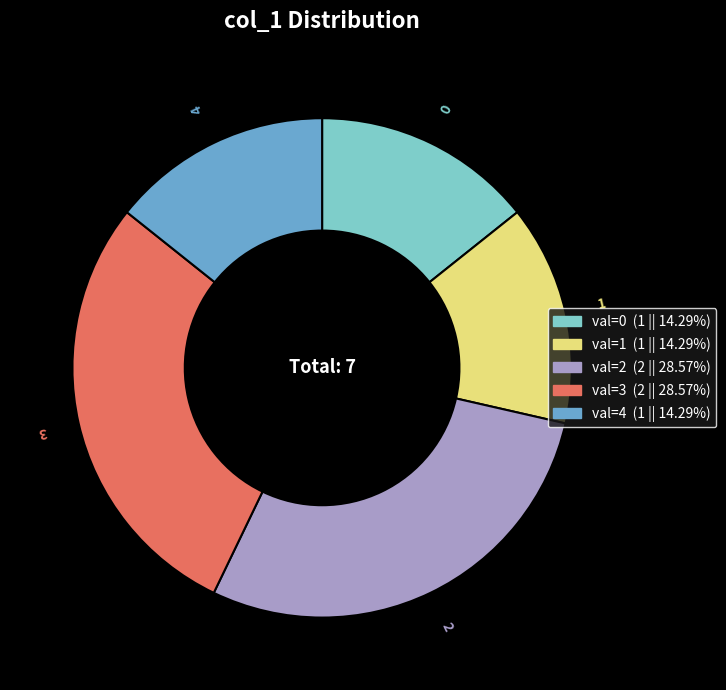

Combined, do 2 and 0 account for over 50%?

No